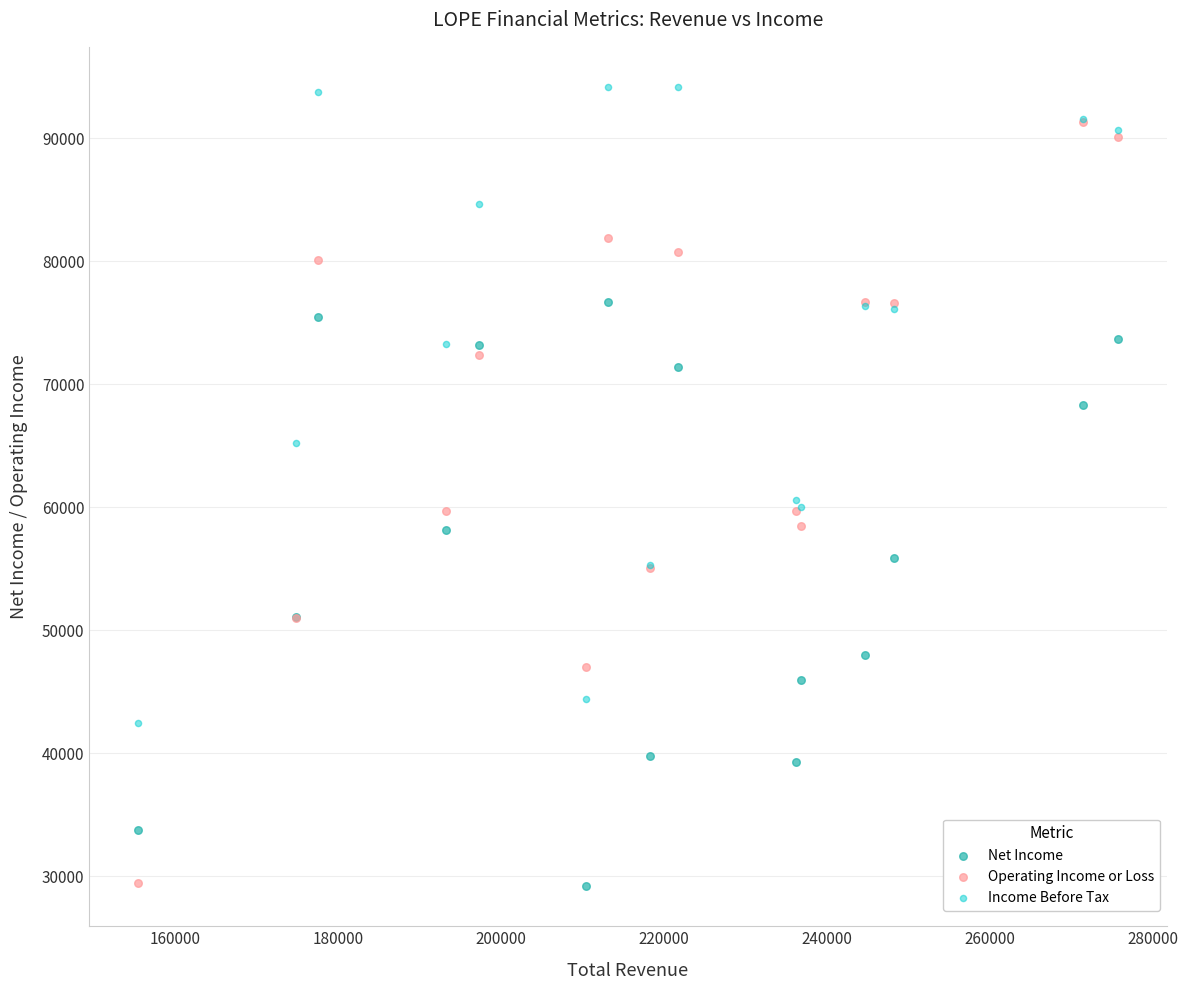

What are all the series names shown in the legend?

Net Income, Operating Income or Loss, Income Before Tax